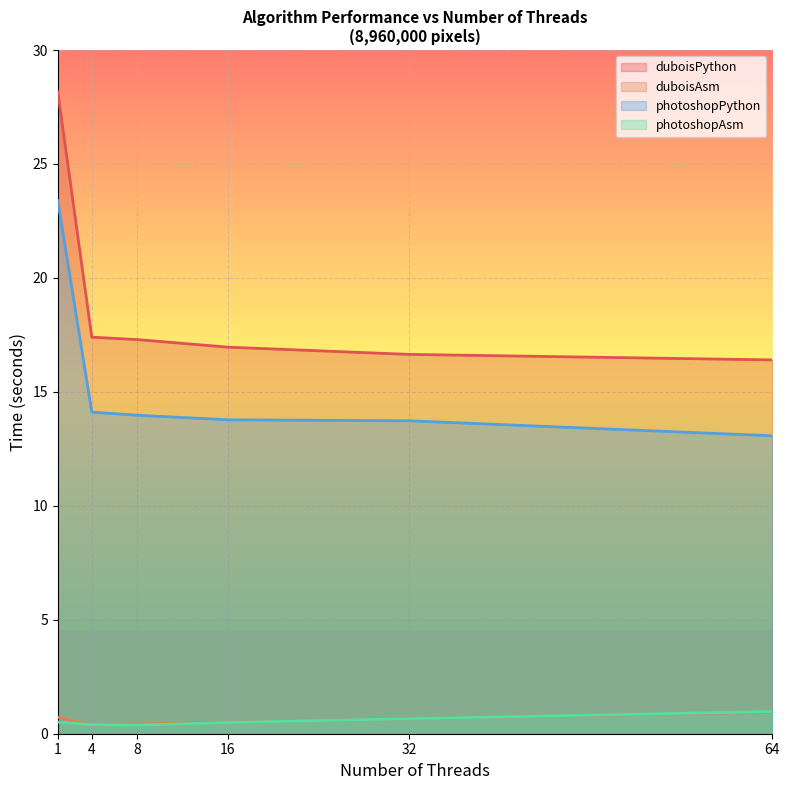

Rank the categories by photoshopPython value from highest to lowest.

1, 4, 8, 16, 32, 64